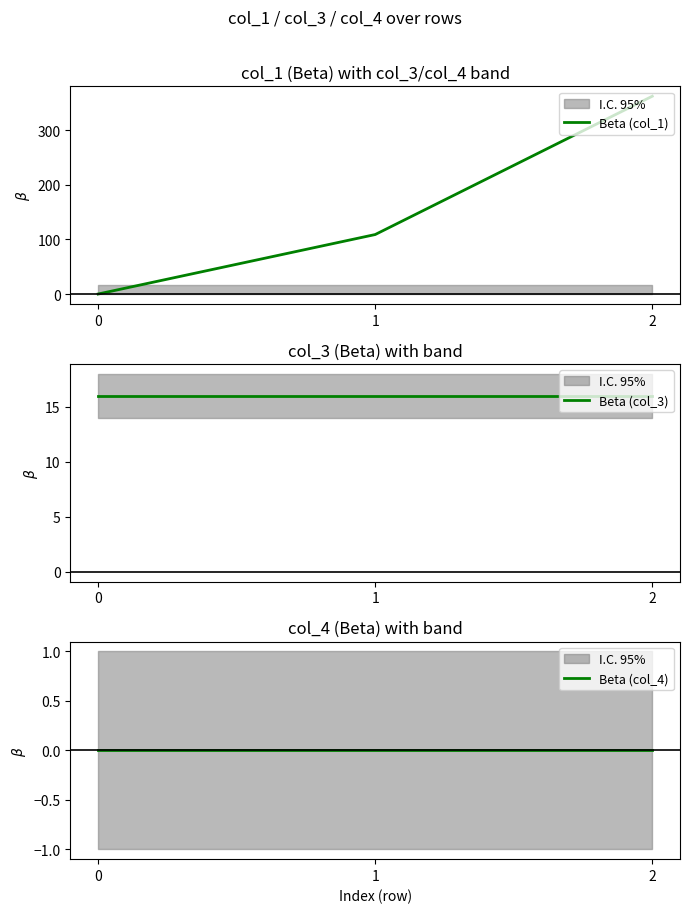

How many lines are shown in the chart?

3